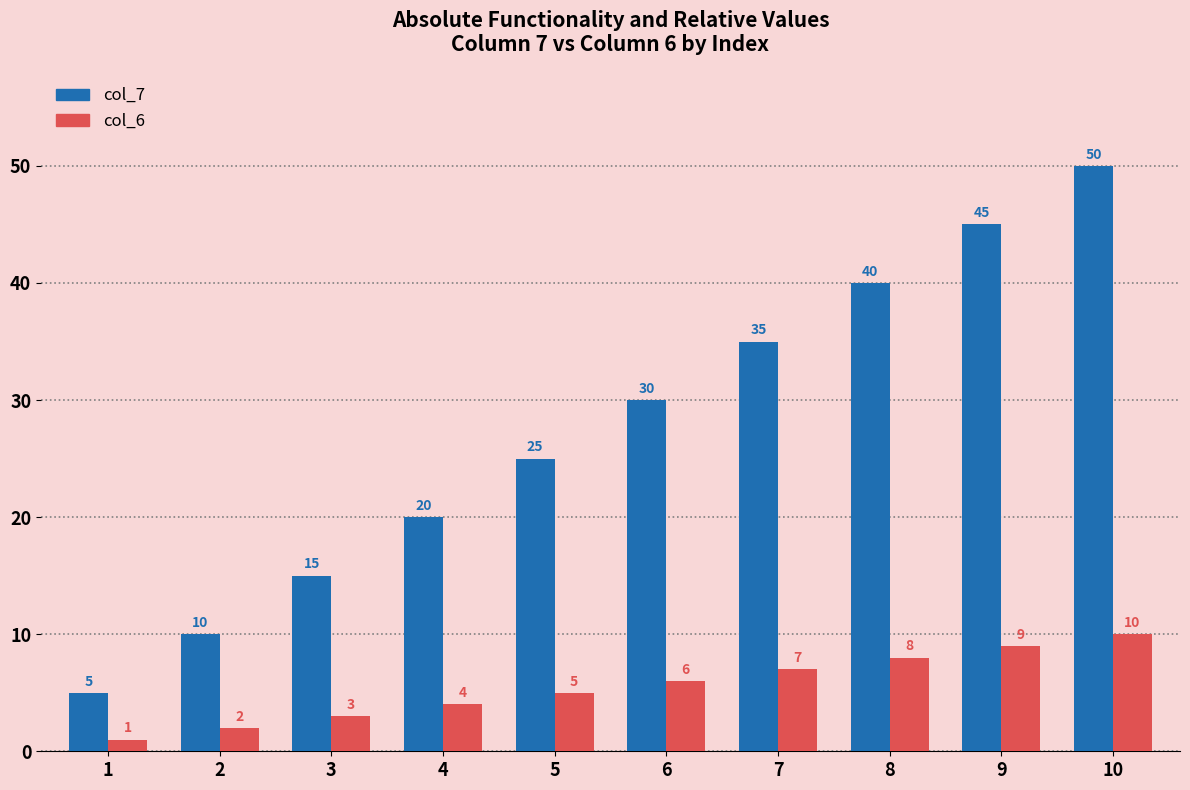

Are the bars grouped side by side (vs. stacked)?

Yes